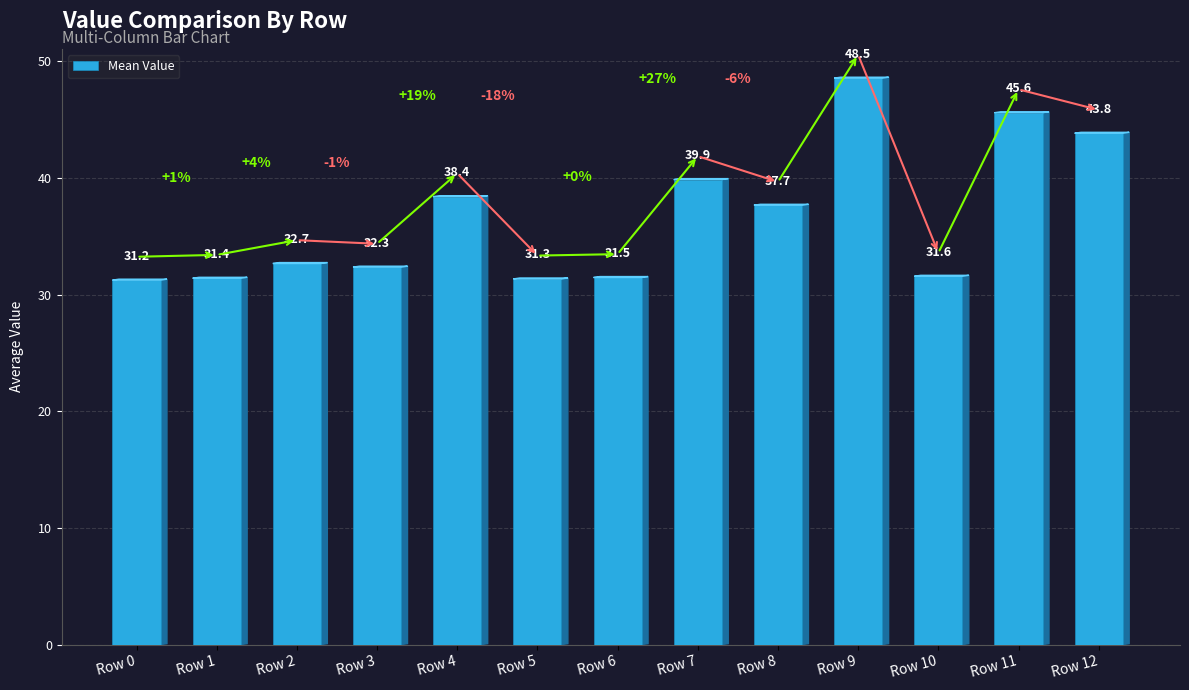

What is the value of the 8th bar from the left?

39.9